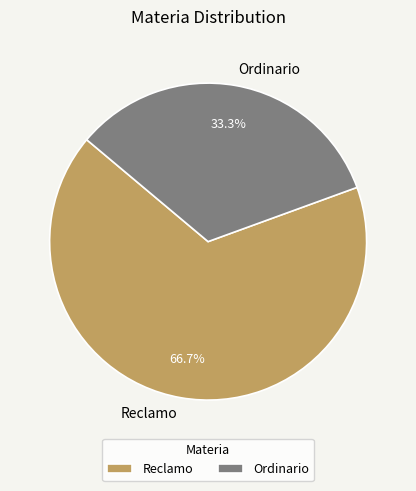

True or false: Reclamo accounts for 67% of the total.

True